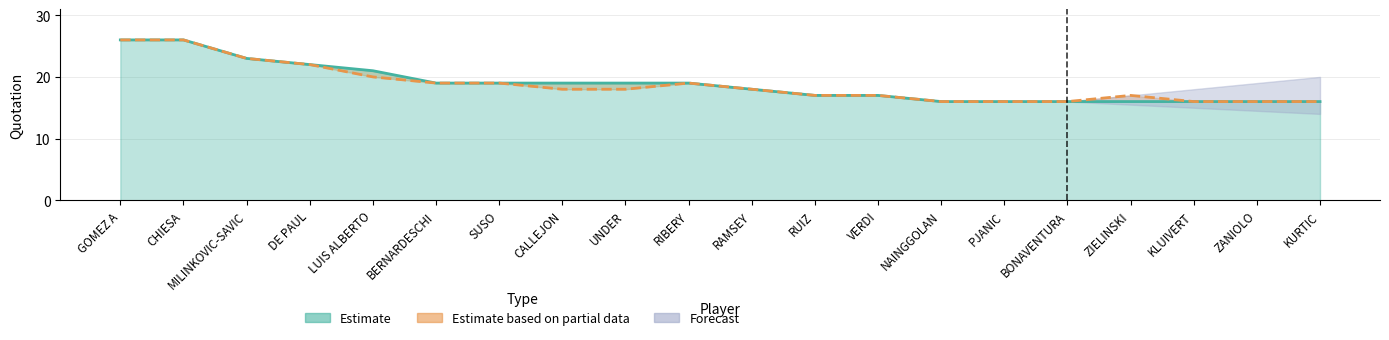

How many categories are shown in the chart?

20